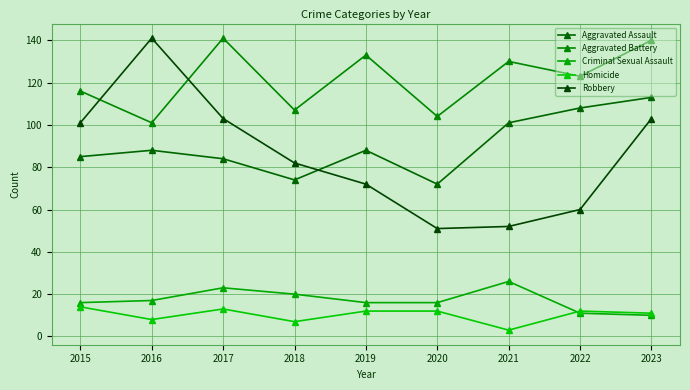

True or false: Aggravated Battery and Homicide cross at least once.

False